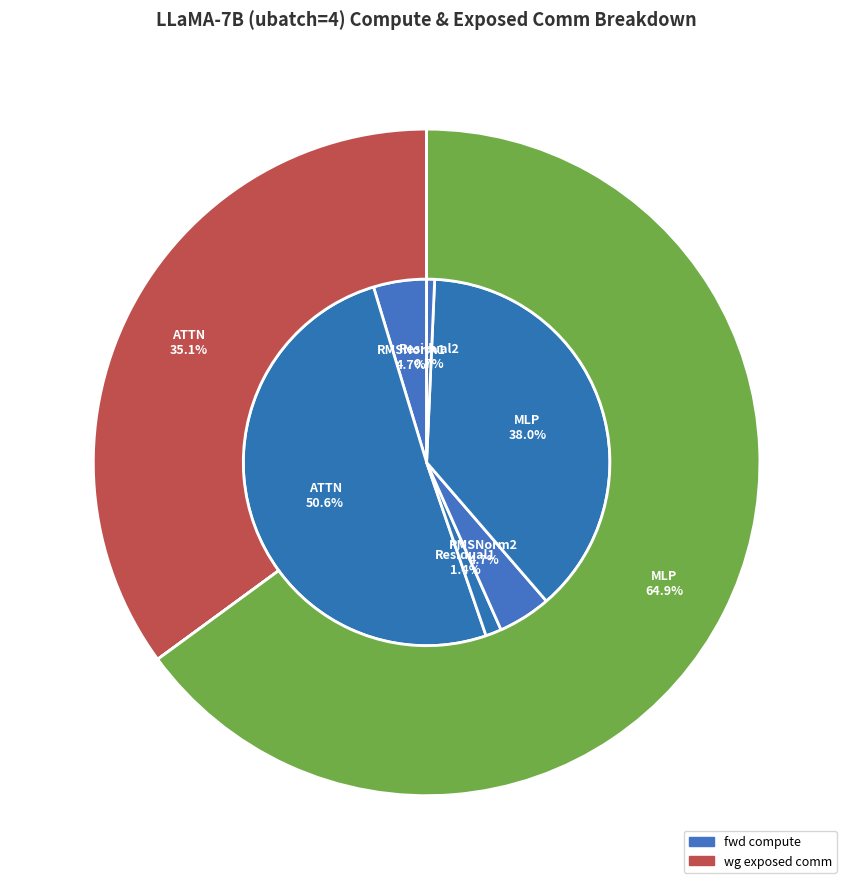

Is there a majority slice in this chart?

Yes